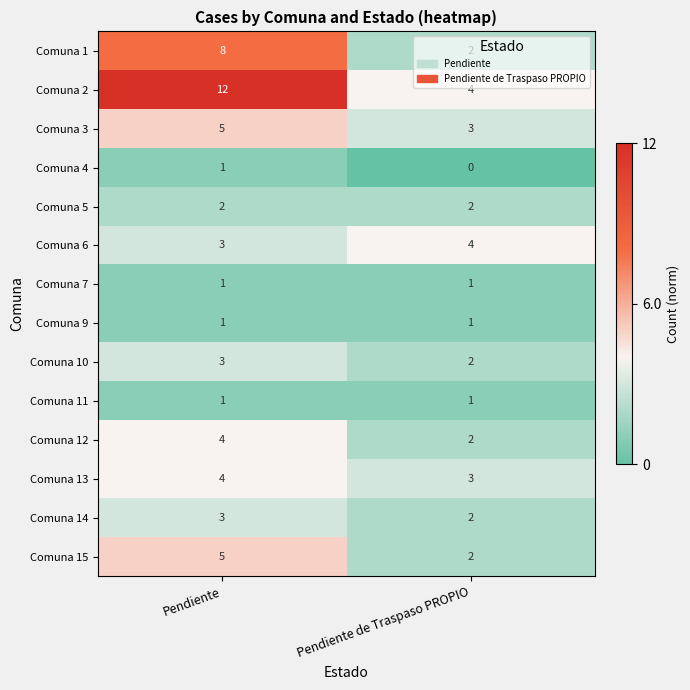

List the labels in order of Comuna 15 value, smallest first.

Pendiente de Traspaso PROPIO, Pendiente